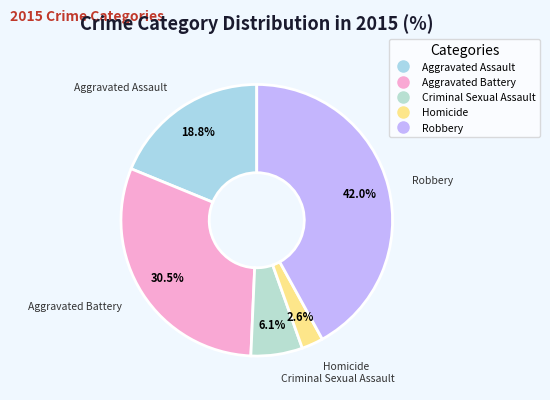

To the nearest percent, what portion does Criminal Sexual Assault represent?

6%